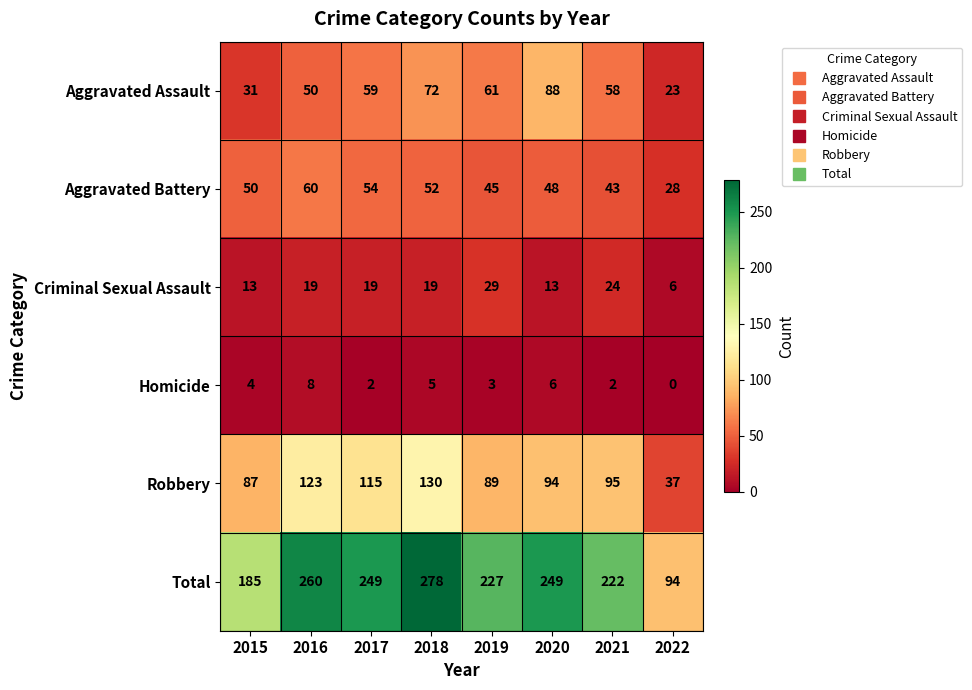

How many series are shown in this chart?

6